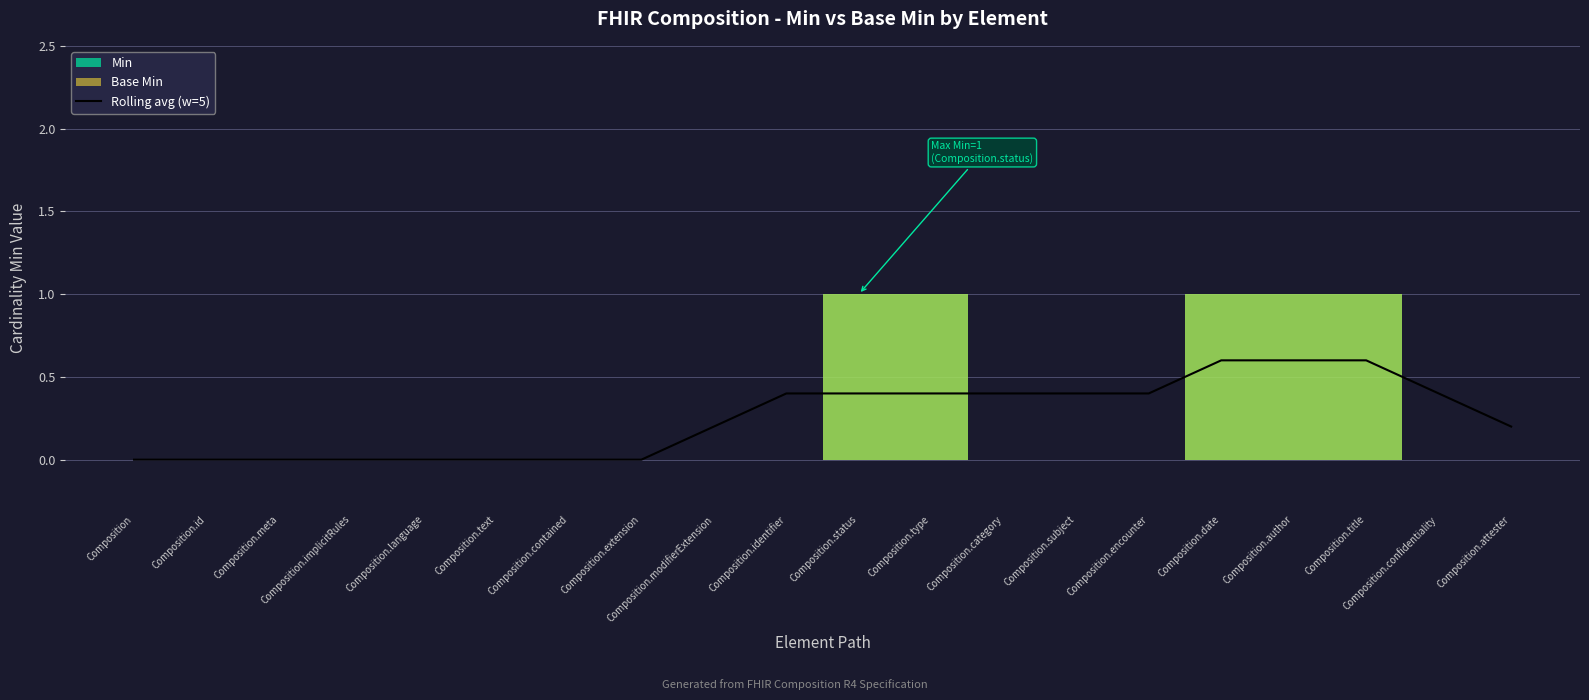

Is this an area chart (filled region under the line)?

No